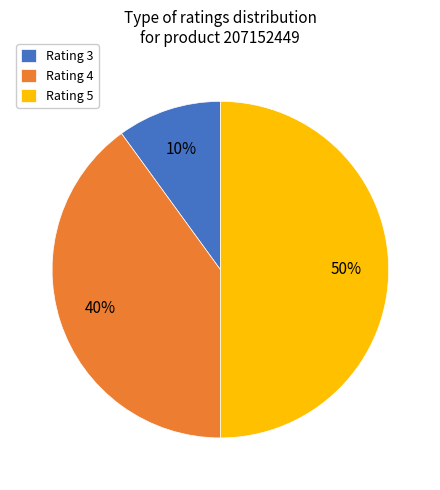

Do Rating 3 and Rating 5 together represent more than half of the pie?

Yes